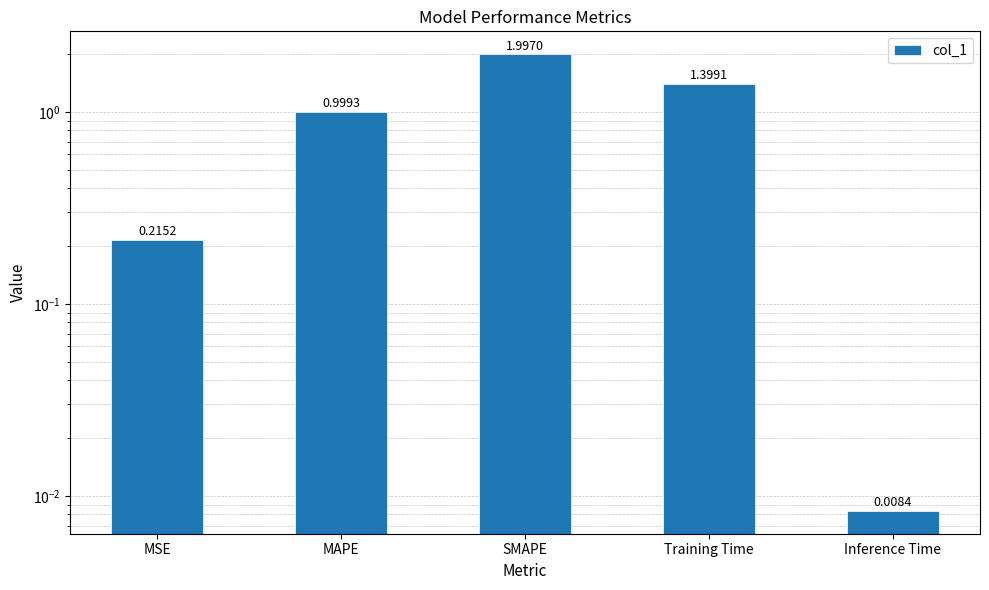

What is the change in value from MSE to SMAPE?

+1.8